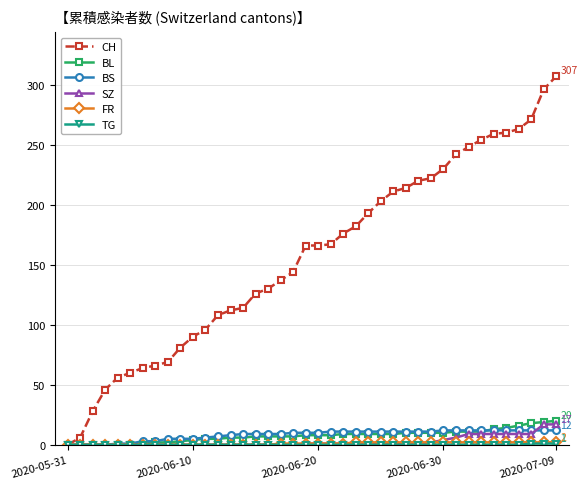

Which series has the widest spread of values?

CH